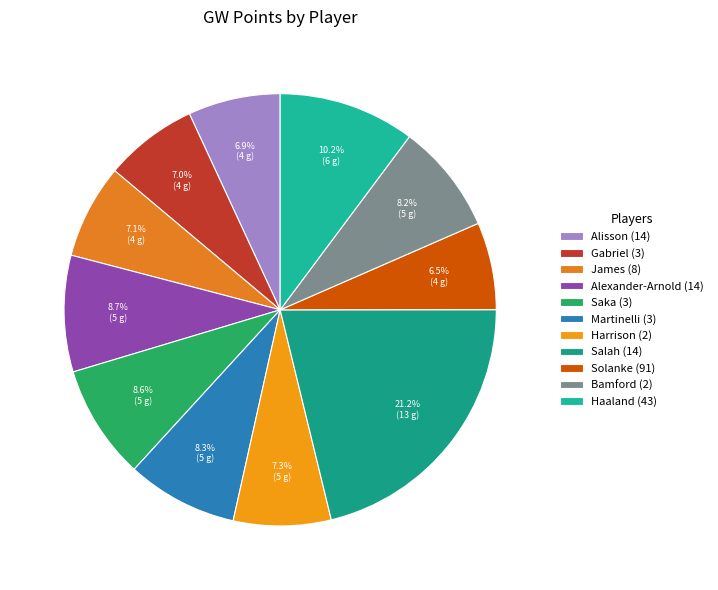

Approximately how many times larger is the value at Alexander-Arnold (14) compared to Salah (14)?

0.4